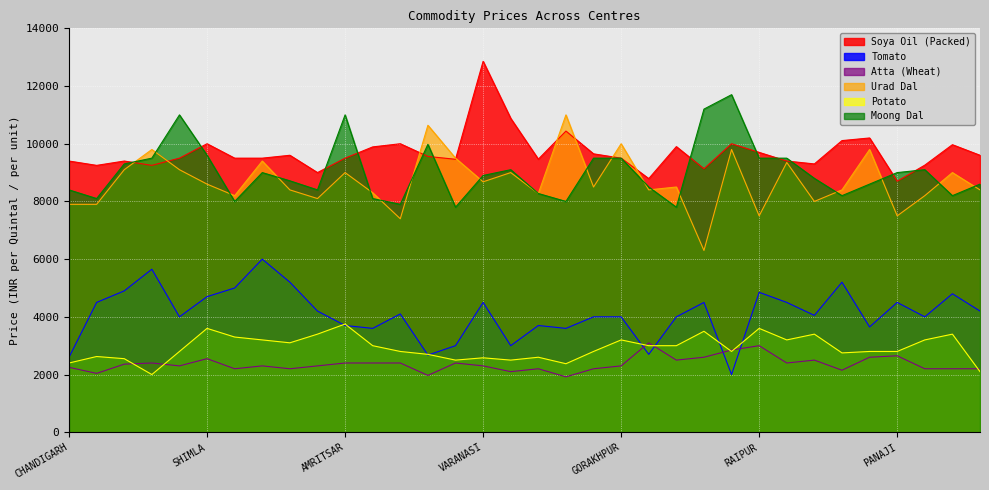

What is the difference between the Tomato values at PANCHKULA and DELHI?

1150